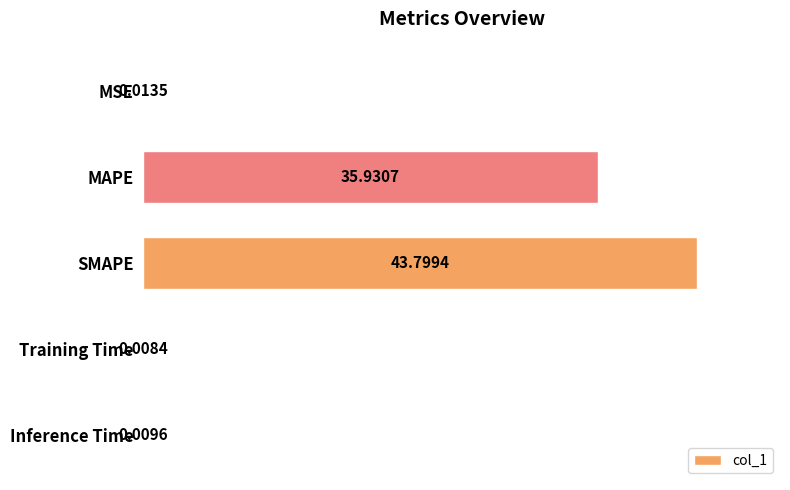

Which category has the highest value across all series?

SMAPE